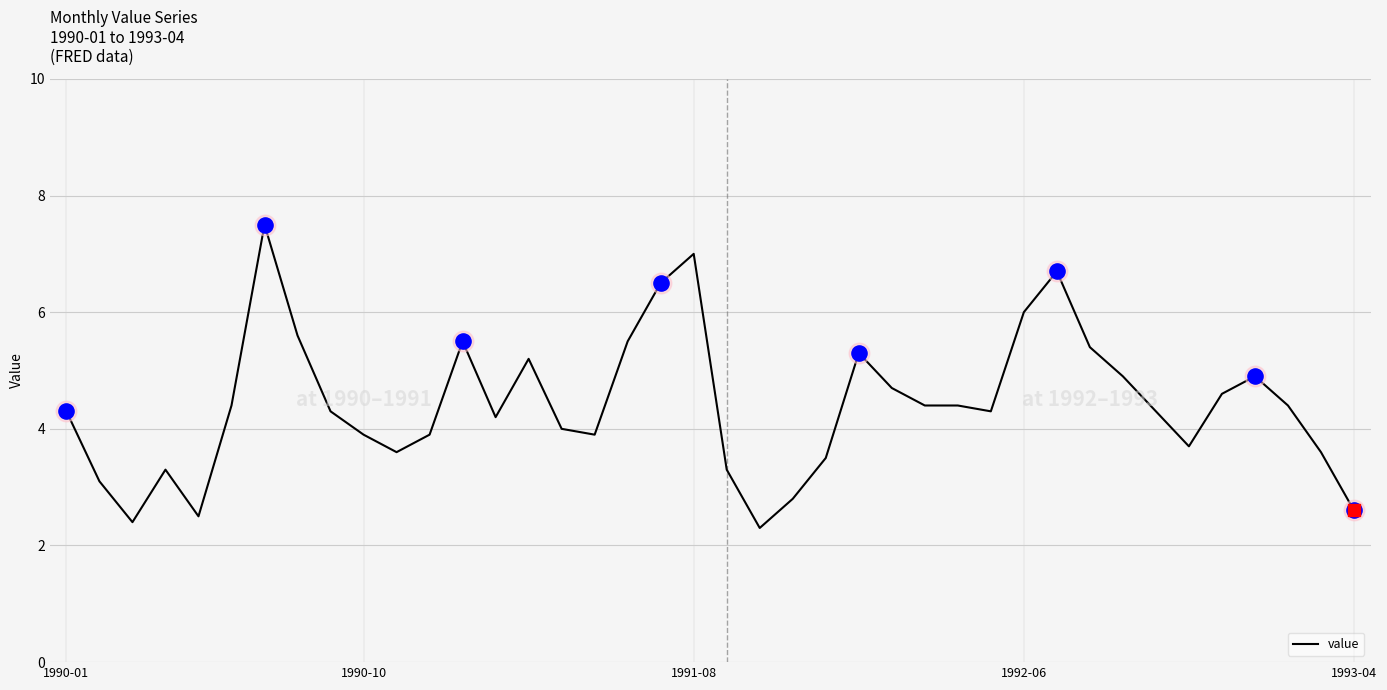

What is the difference between the maximum and minimum values?

5.2